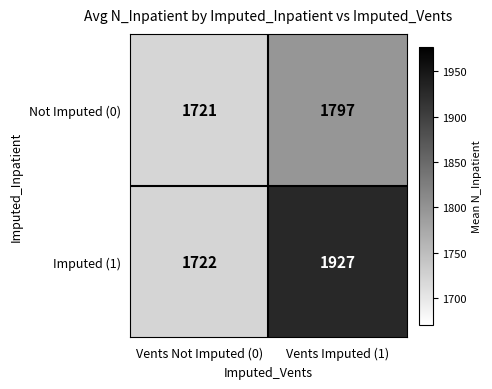

Read the Not Imputed (0) value at Vents Imputed (1).

1797